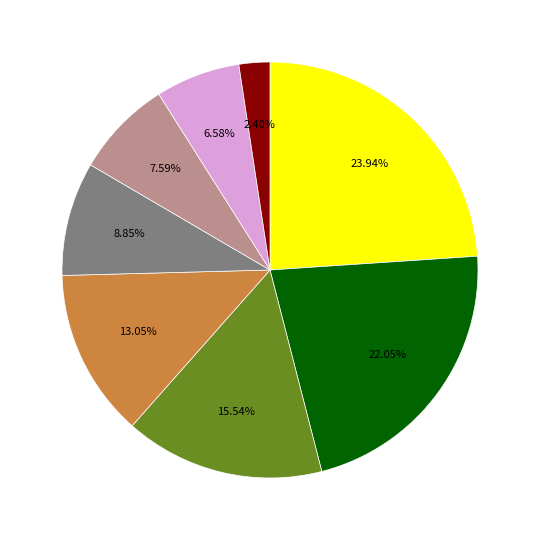

Is there any slice that represents more than half of the pie?

No